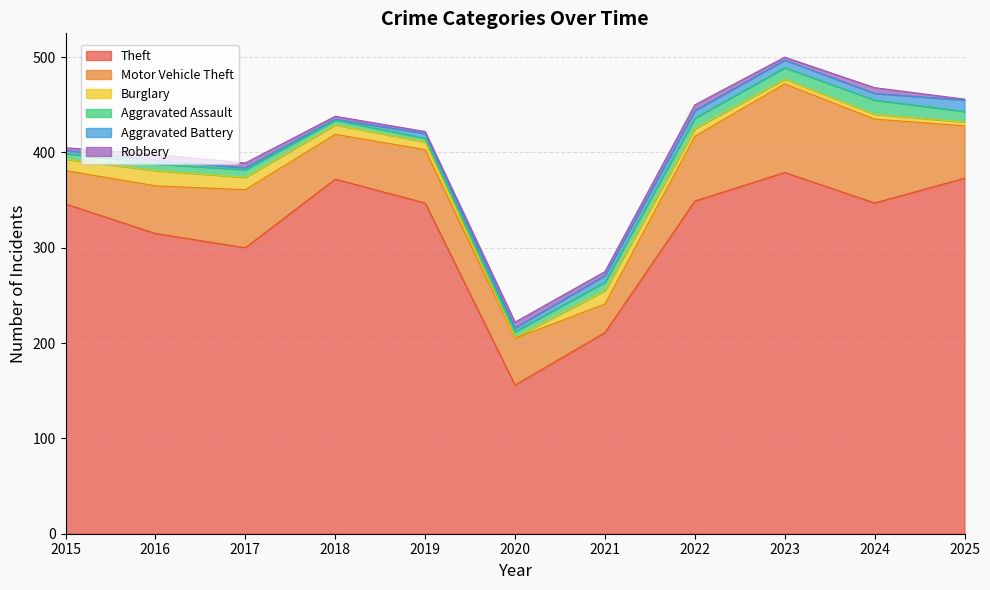

What is the value of the Robbery point at the 7th from the left?

4